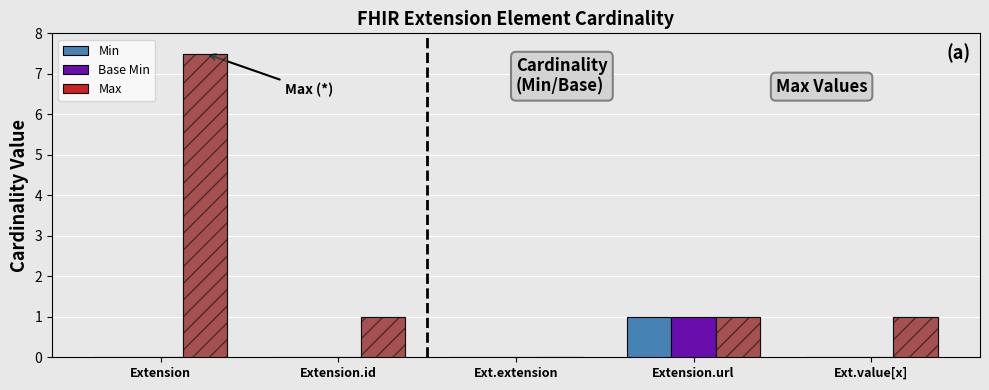

Reading left to right, list all the values displayed in this chart.

Min: Extension=0.0	Extension.id=0.0	Ext.extension=0.0	Extension.url=1.0	Ext.value[x]=0.0
Base Min: Extension=0.0	Extension.id=0.0	Ext.extension=0.0	Extension.url=1.0	Ext.value[x]=0.0
Max: Extension=7.5	Extension.id=1.0	Ext.extension=0.0	Extension.url=1.0	Ext.value[x]=1.0